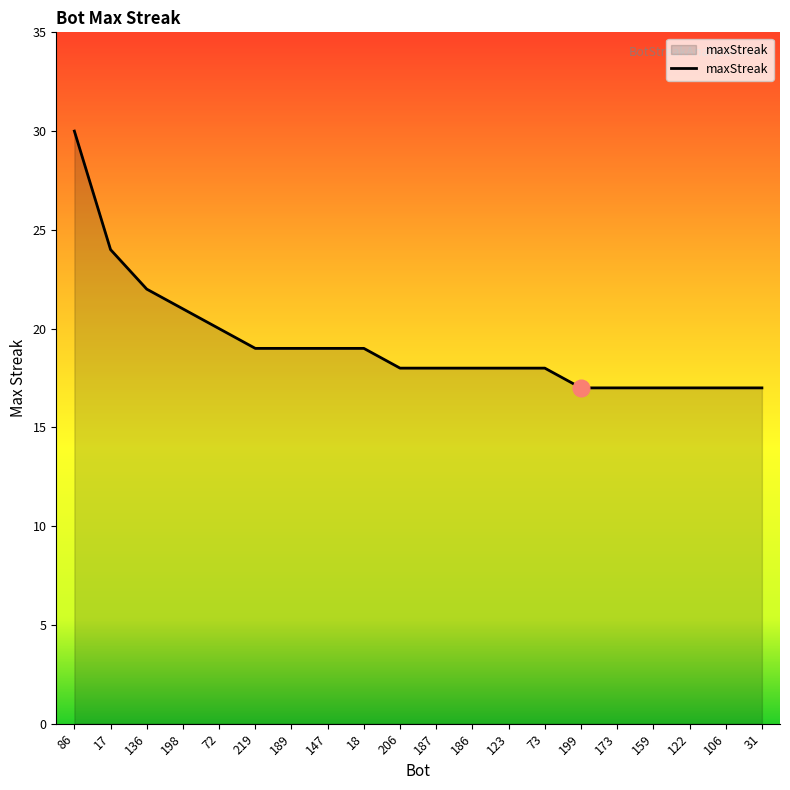

What position from the left is 206?

10